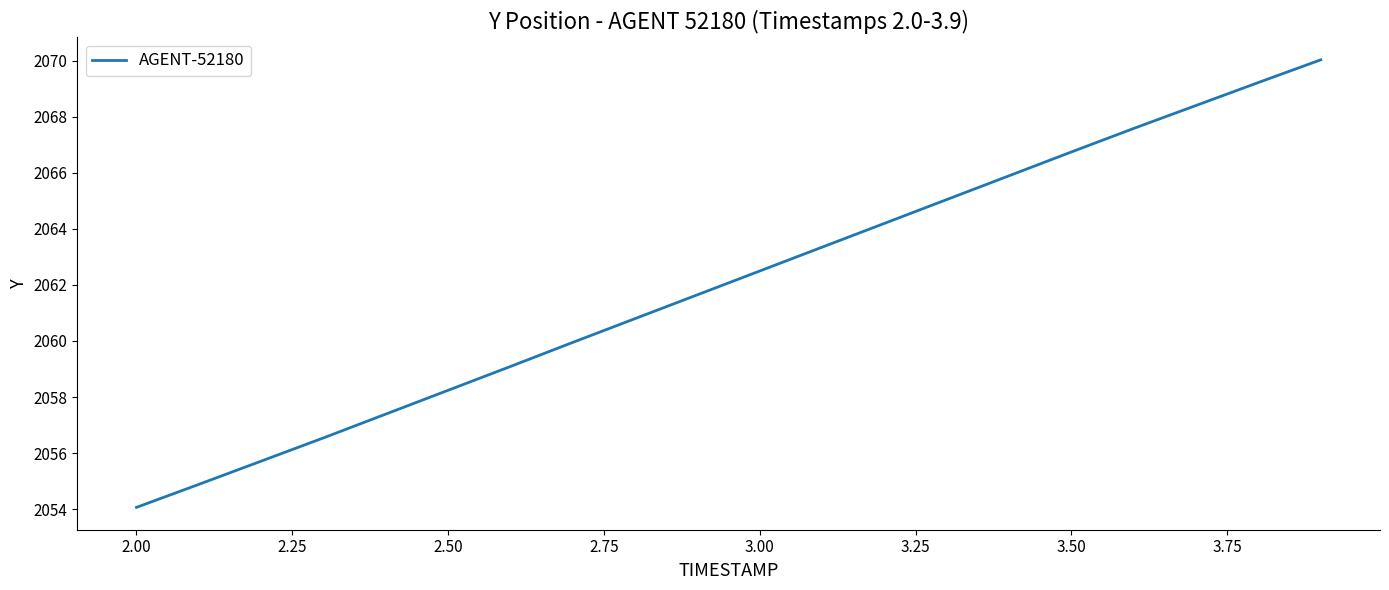

What is the difference between the maximum and minimum values?

16.0